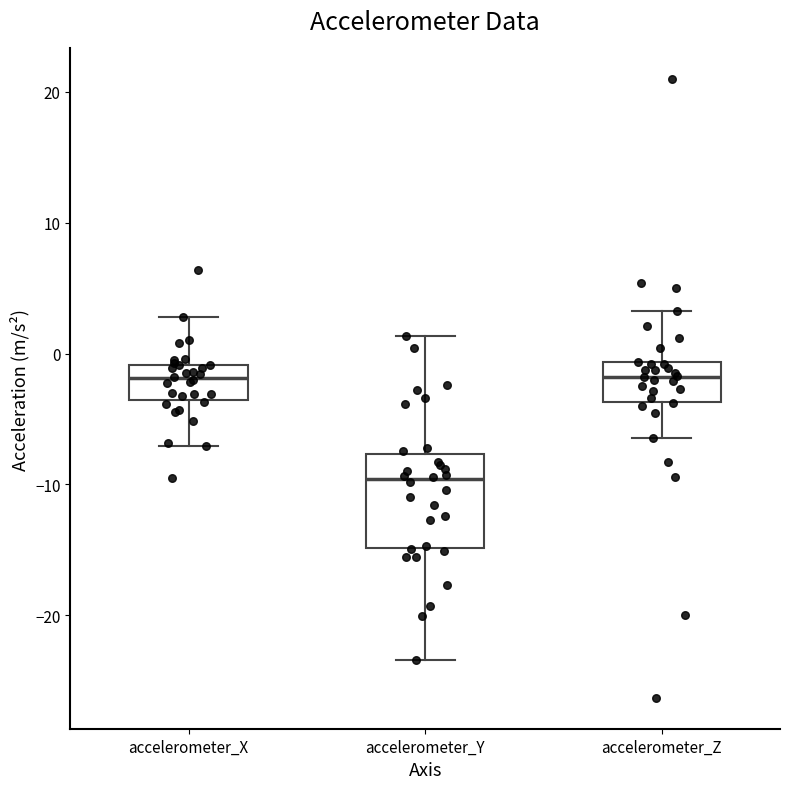

Which box is the tallest, from its lower edge to its upper edge?

accelerometer_Y